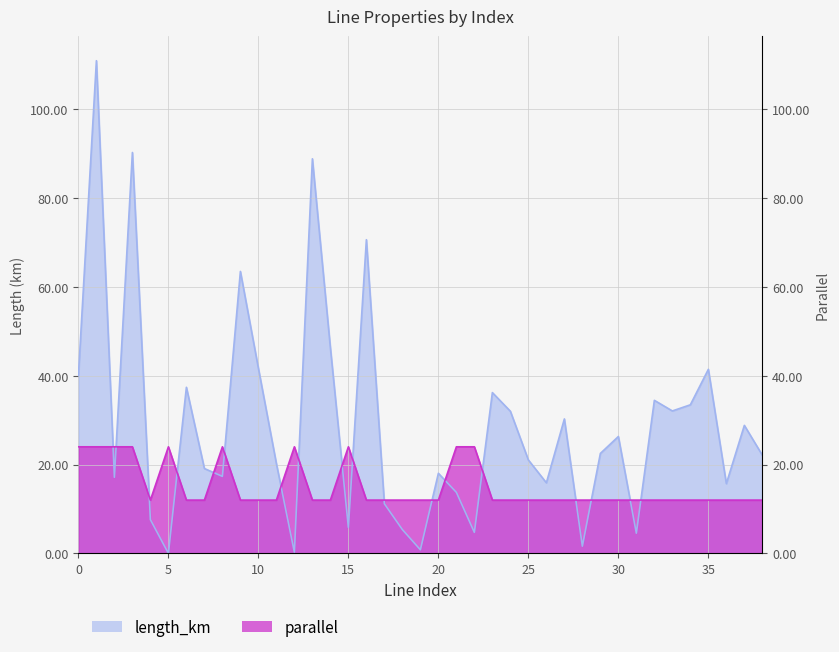

Reading left to right, list all the values displayed in this chart.

length_km: 40.0	110.9	17.1	90.3	7.6	0.0	37.4	19.1	17.3	63.5	41.7	20.2	0.3	88.8	46.3	5.9	70.6	11.2	5.4	0.8	18.0	13.8	4.7	36.2	32.0	21.0	15.9	30.3	1.6	22.5	26.3	4.6	34.5	32.1	33.5	41.4	15.7	28.8	22.1
parallel: 24.0	24.0	24.0	24.0	12.0	24.0	12.0	12.0	24.0	12.0	12.0	12.0	24.0	12.0	12.0	24.0	12.0	12.0	12.0	12.0	12.0	24.0	24.0	12.0	12.0	12.0	12.0	12.0	12.0	12.0	12.0	12.0	12.0	12.0	12.0	12.0	12.0	12.0	12.0